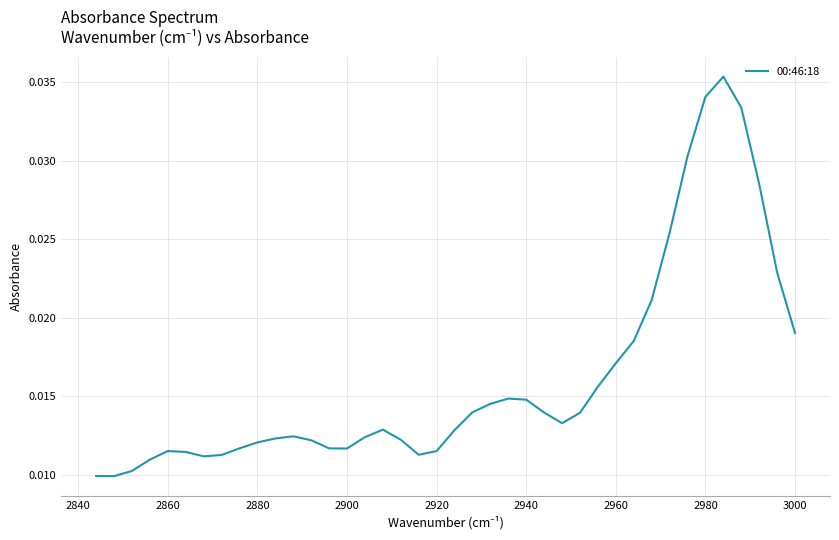

True or false: there are more than 1 points higher than both neighbors.

True